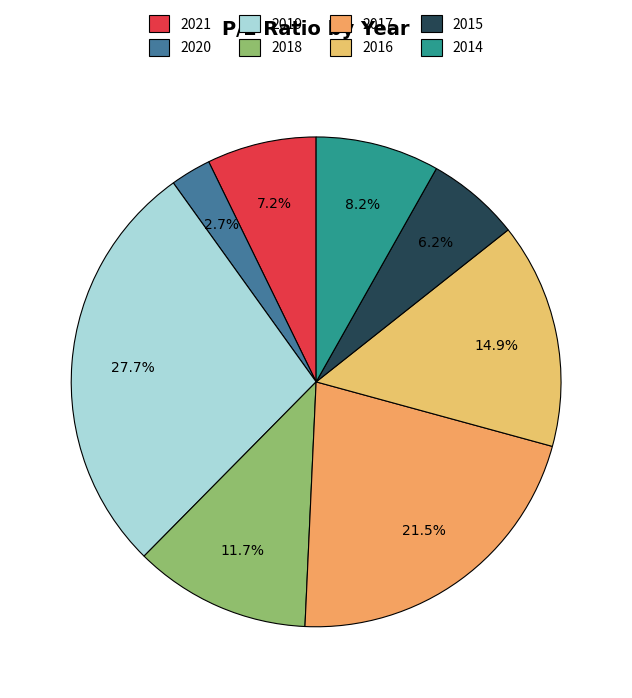

What percentage is the 2016 slice, to the nearest percent?

15%